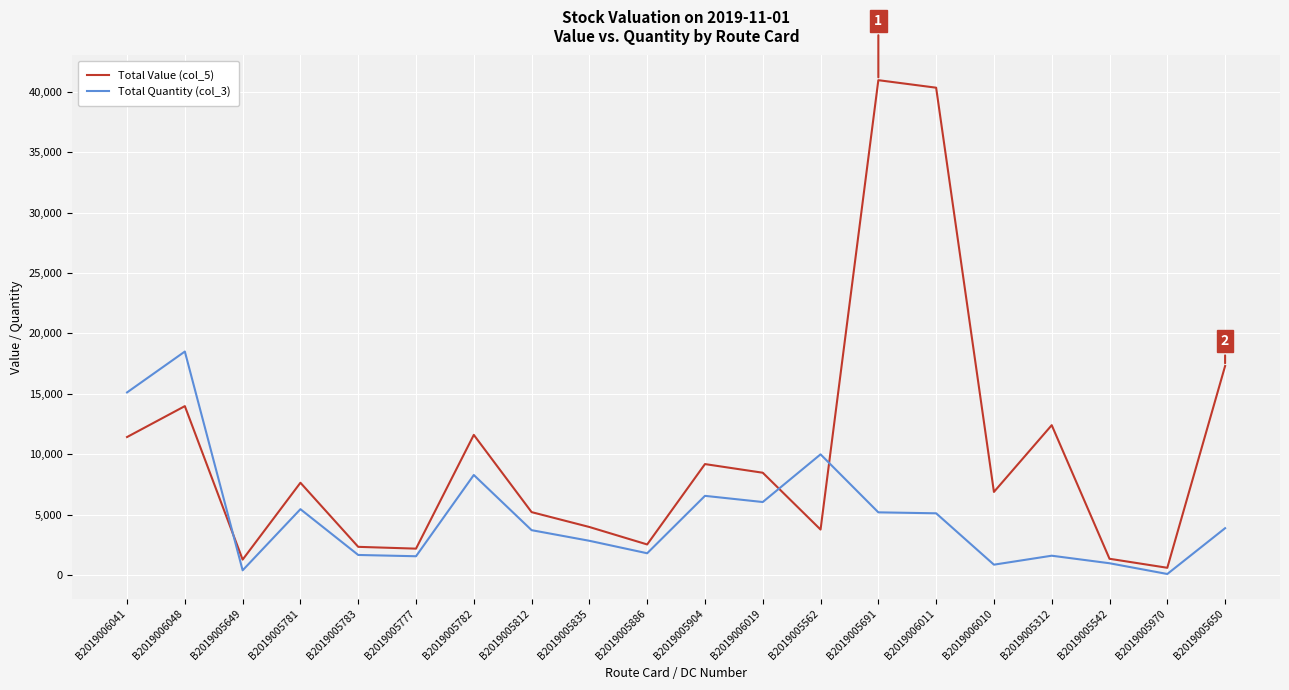

Which category has the highest value in the Total Quantity (col_3) series?

B2019006048